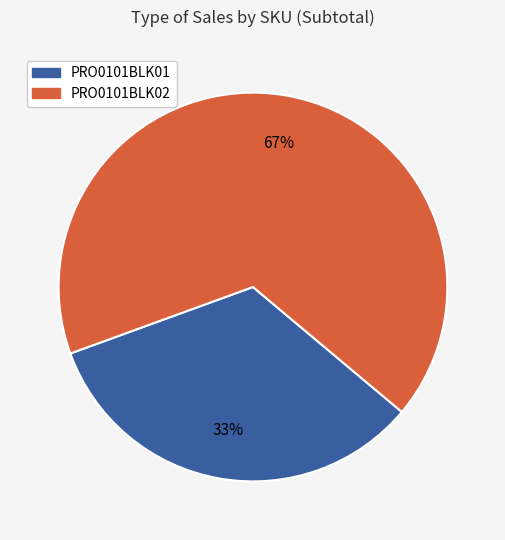

The PRO0101BLK01 slice represents 16% of the pie. True or false?

False